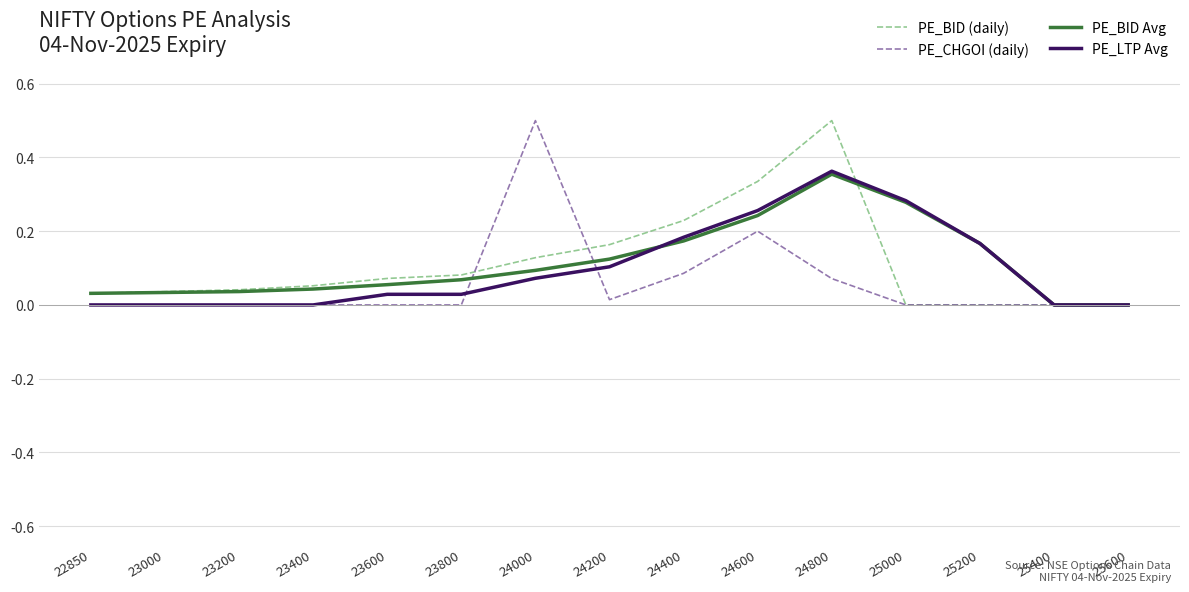

Which category has the highest value in the PE_CHGOI (daily) series?

24000